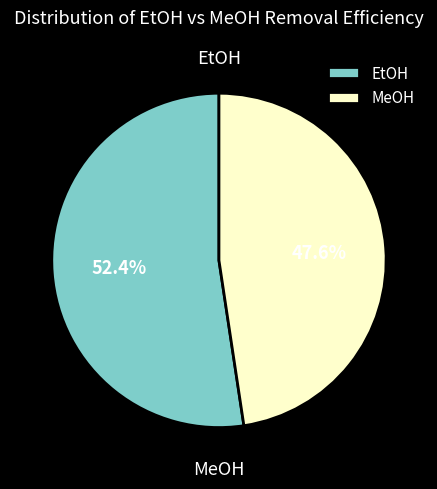

Approximately how many times larger is the value at EtOH compared to MeOH?

1.1